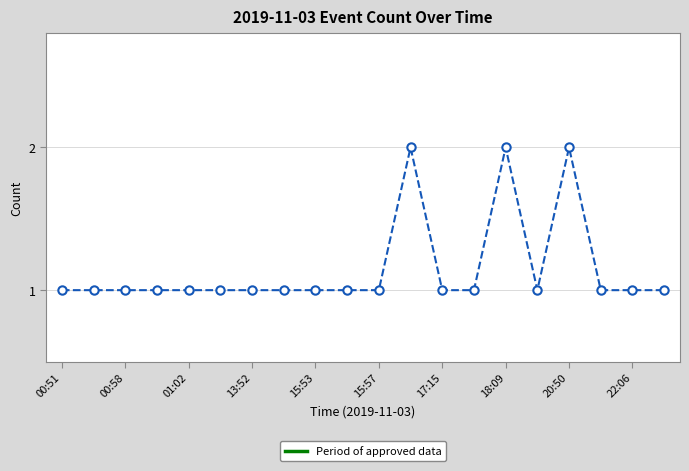

Reading left to right, what are all the values shown in this chart?

1	1	1	1	1	1	1	1	1	1	1	2	1	1	2	1	2	1	1	1